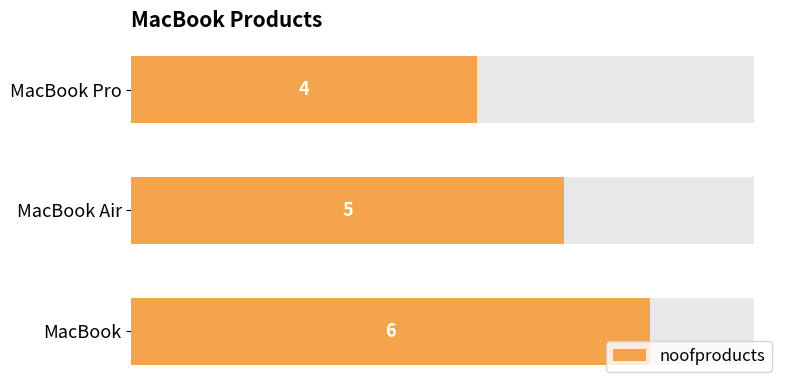

What is the smallest value displayed?

4